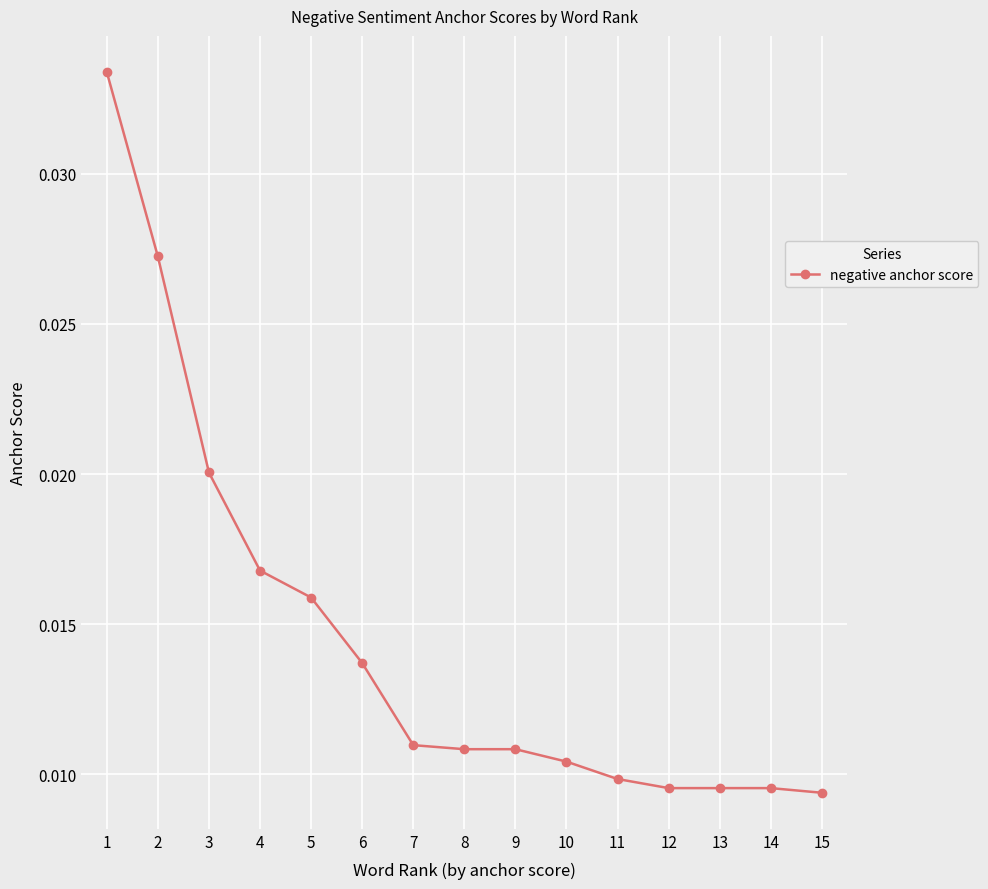

Count the values in the range 0 to 1.

15